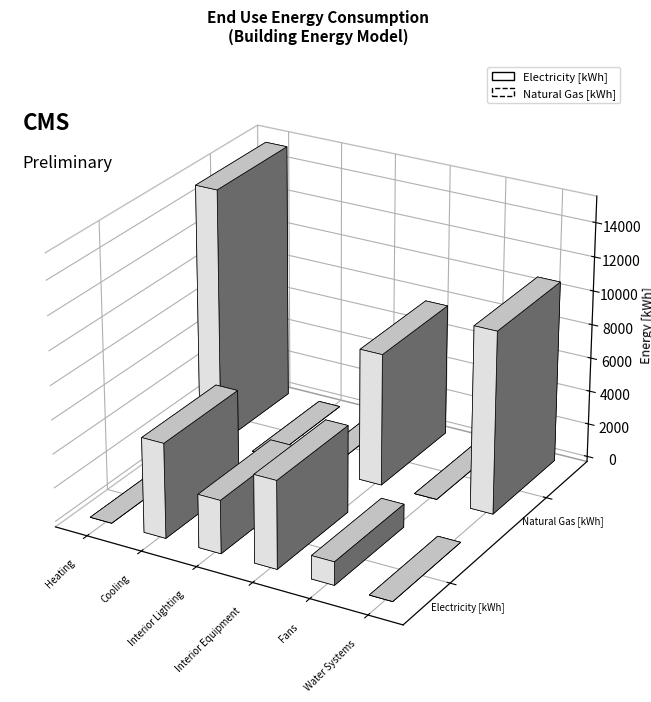

List the labels in order of Electricity [kWh] value, largest first.

Cooling, Interior Equipment, Interior Lighting, Fans, Heating, Water Systems